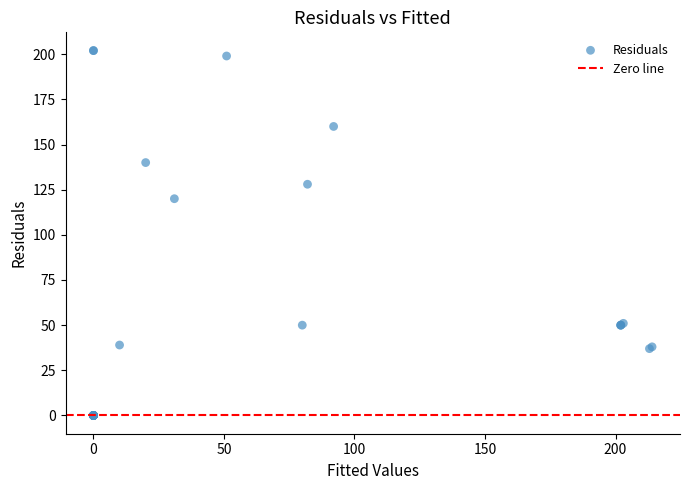

What Y value in the scatter plot is closest to 101?

120